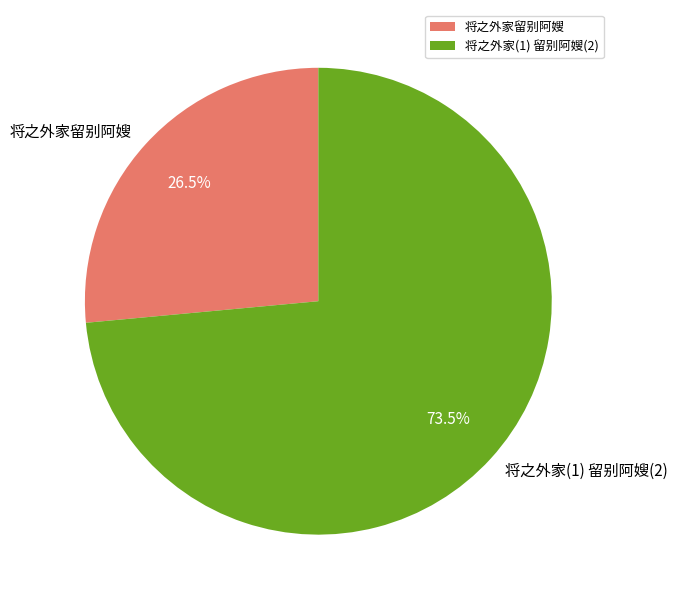

Is it true that 将之外家(1) 留别阿嫂(2) is 79% of the pie?

False